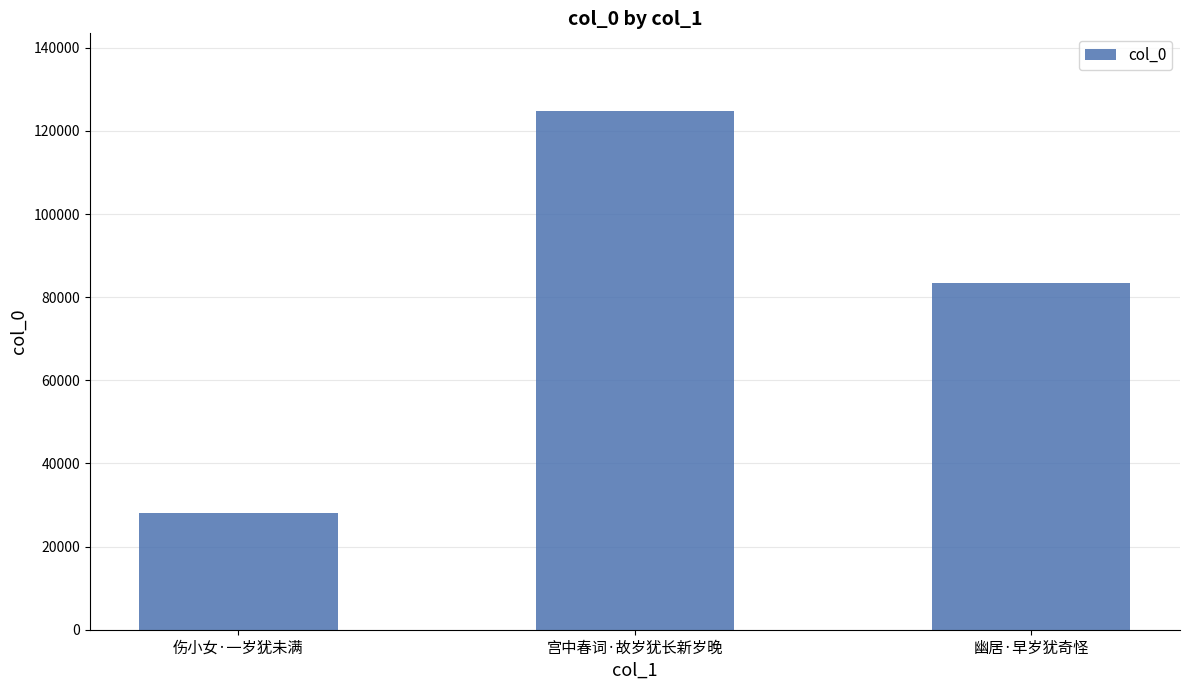

How many distinct data groups are displayed?

1